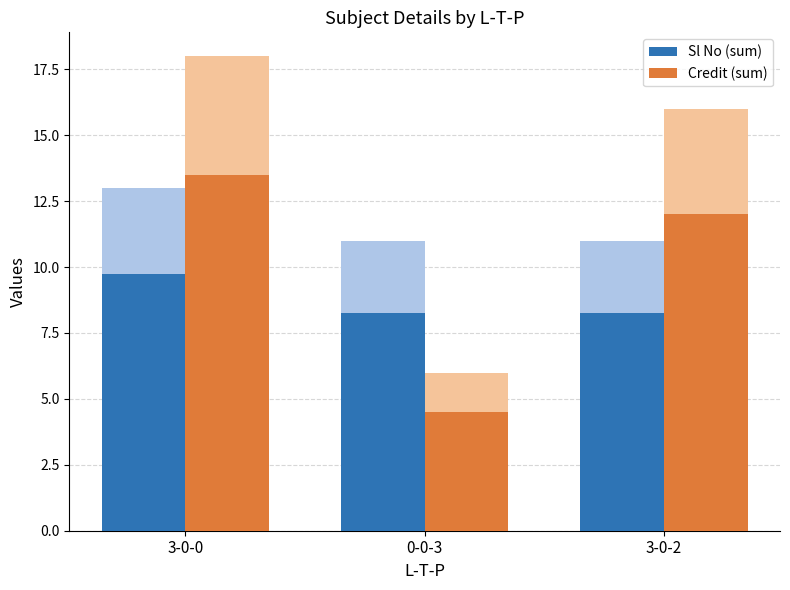

Which series changed the most between 3-0-0 and 0-0-3?

Credit (sum)